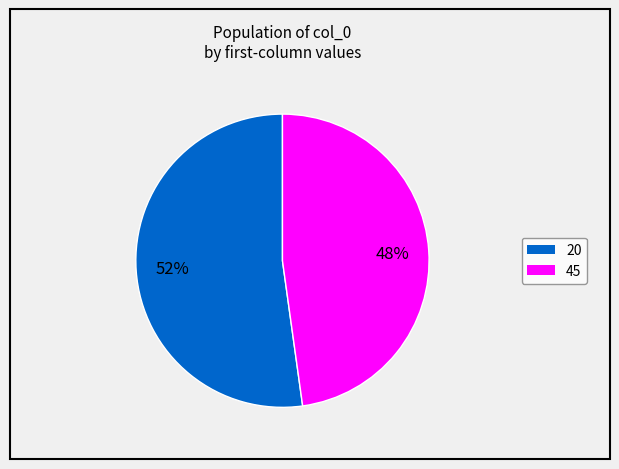

How many segments does this pie chart have?

2